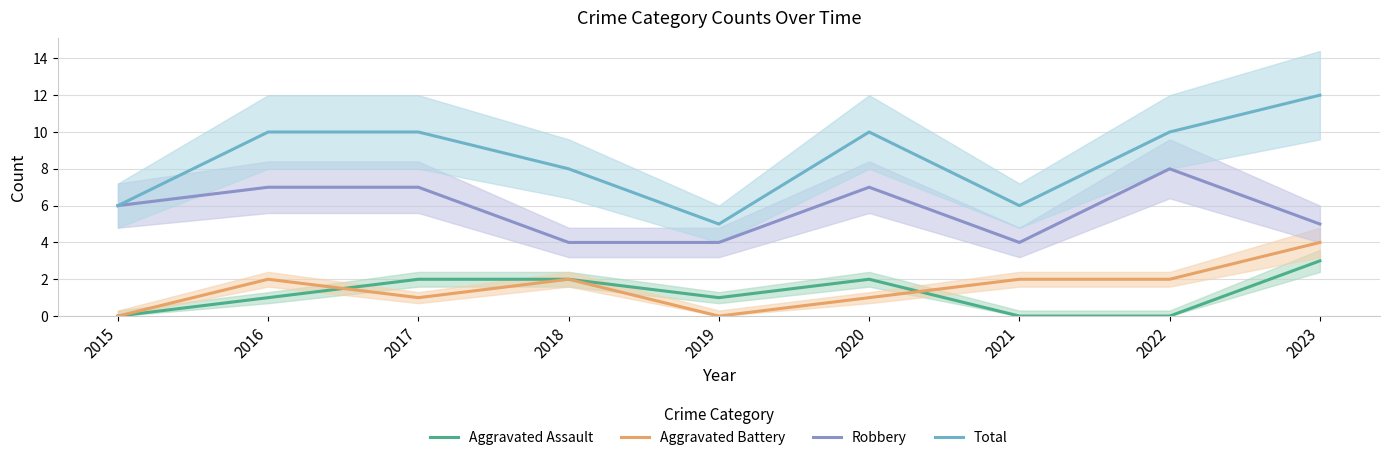

The Aggravated Assault series shows 0 at 2016. True or false?

False